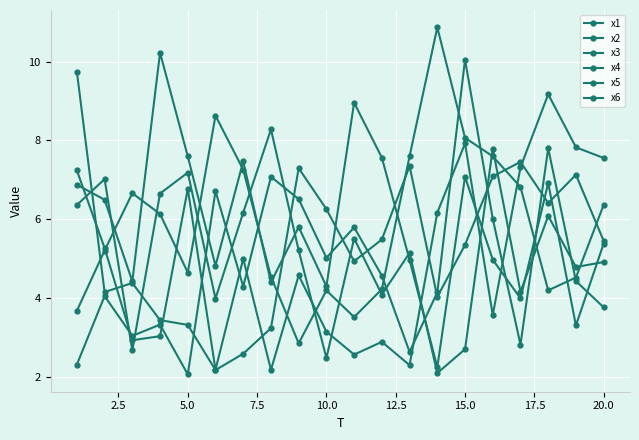

How many distinct data groups are displayed?

6